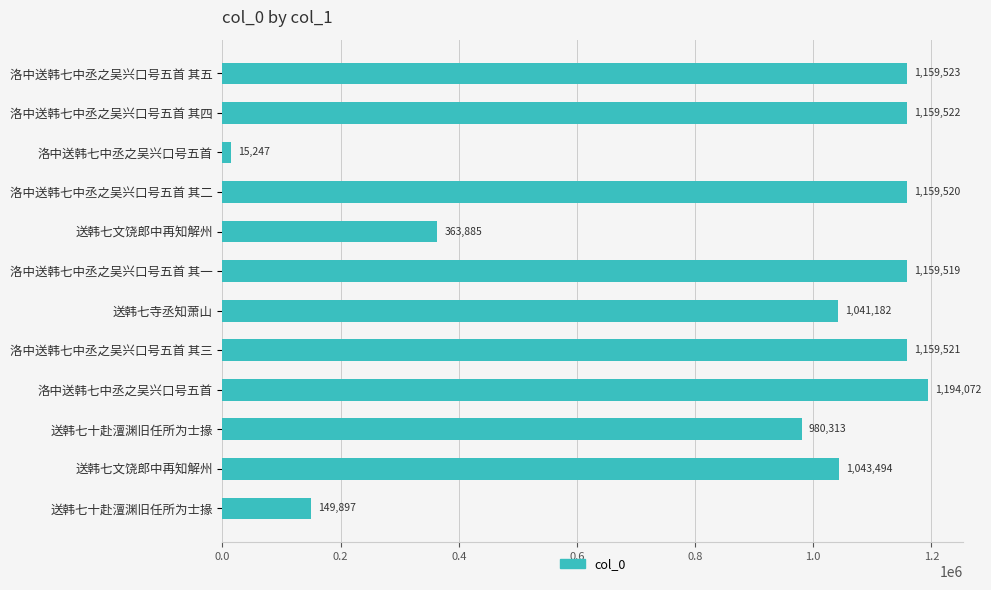

Are the bars horizontal?

Yes